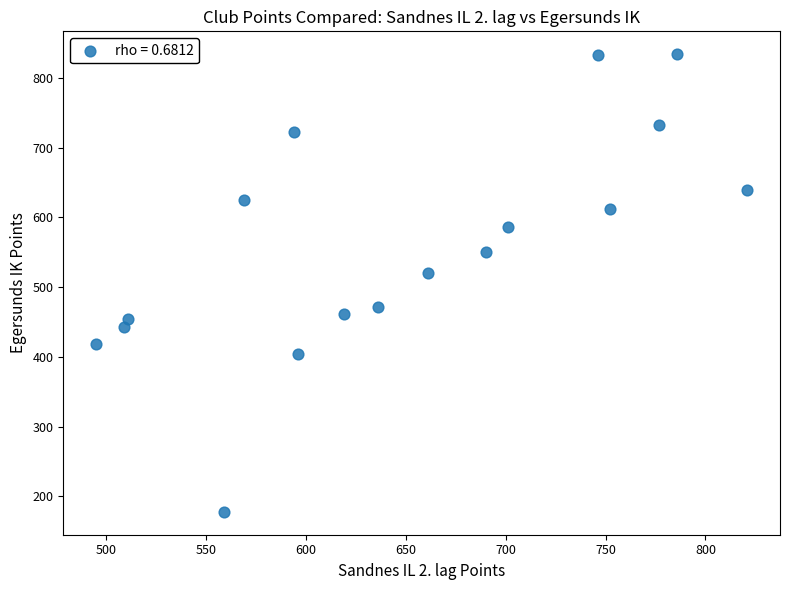

What is the range of Y values (max minus min)?

656